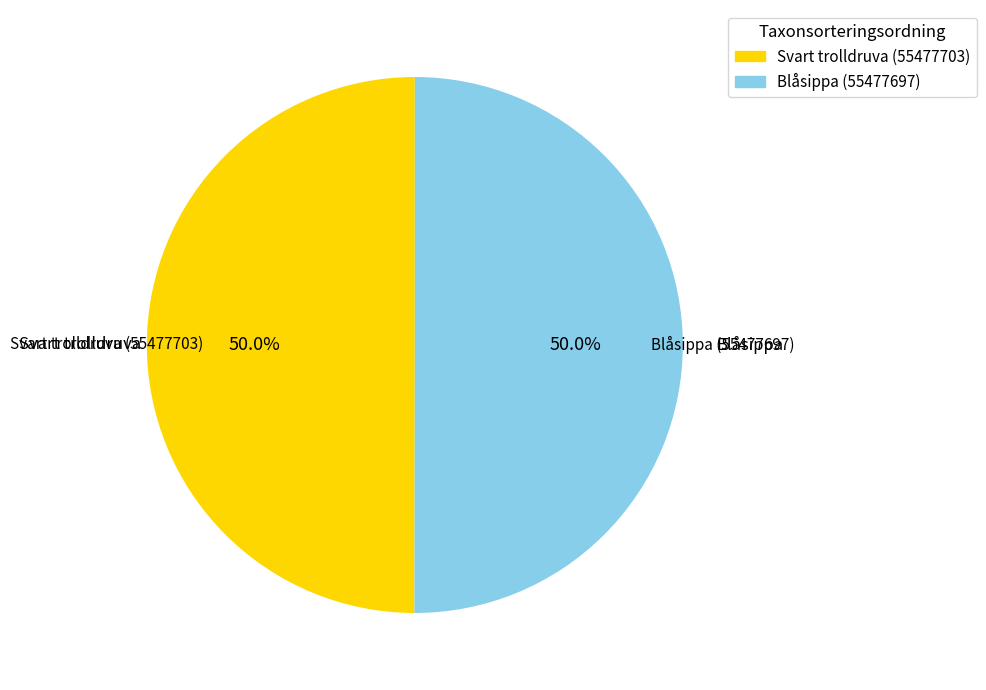

What is the ratio of the value at Blåsippa (55477697) to the value at Svart trolldruva (55477703)?

1.0